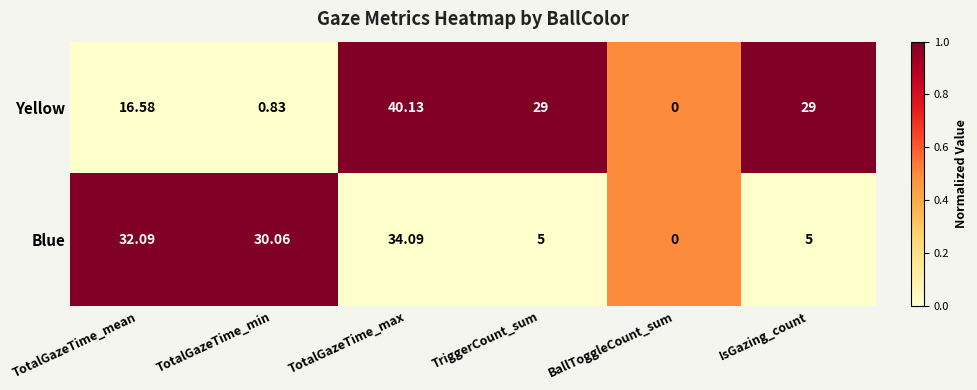

At which label is Yellow closest to 20?

TotalGazeTime_mean